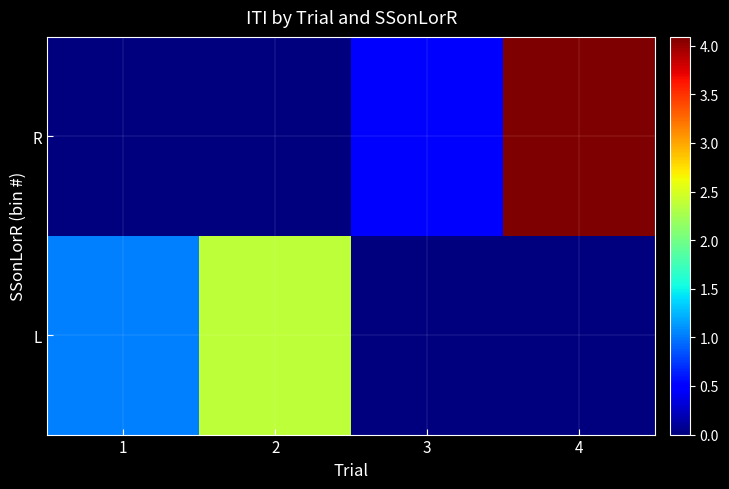

At how many categories does at least one series exceed 3?

1